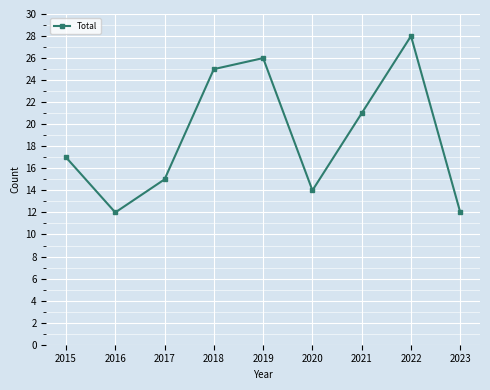

How many data points does each series have?

9